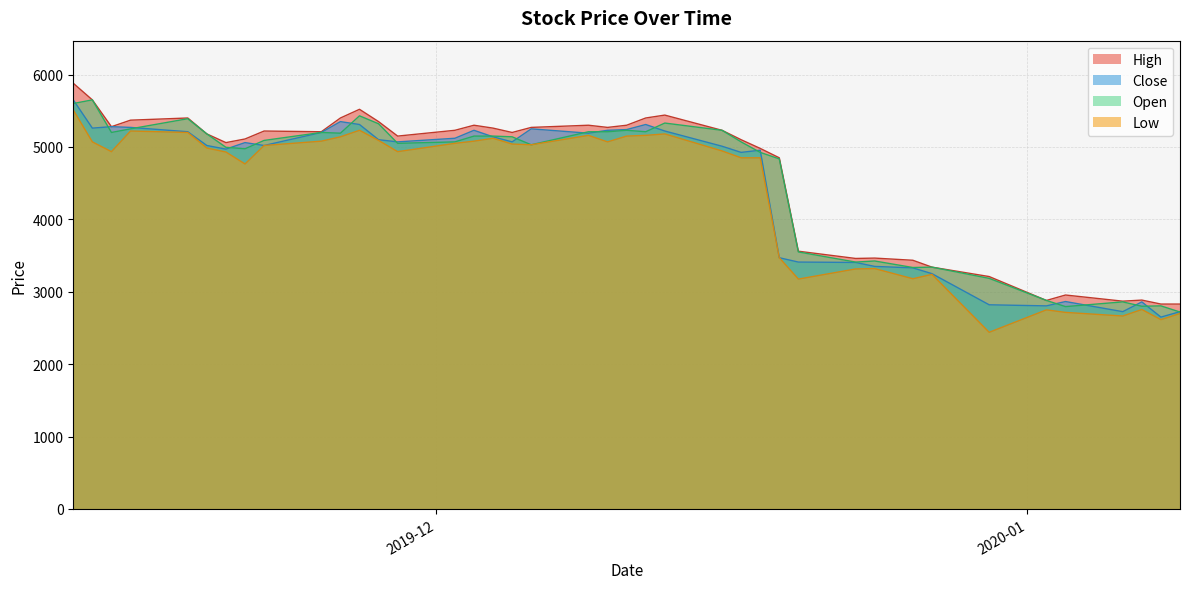

Which series has the widest spread of values?

Low